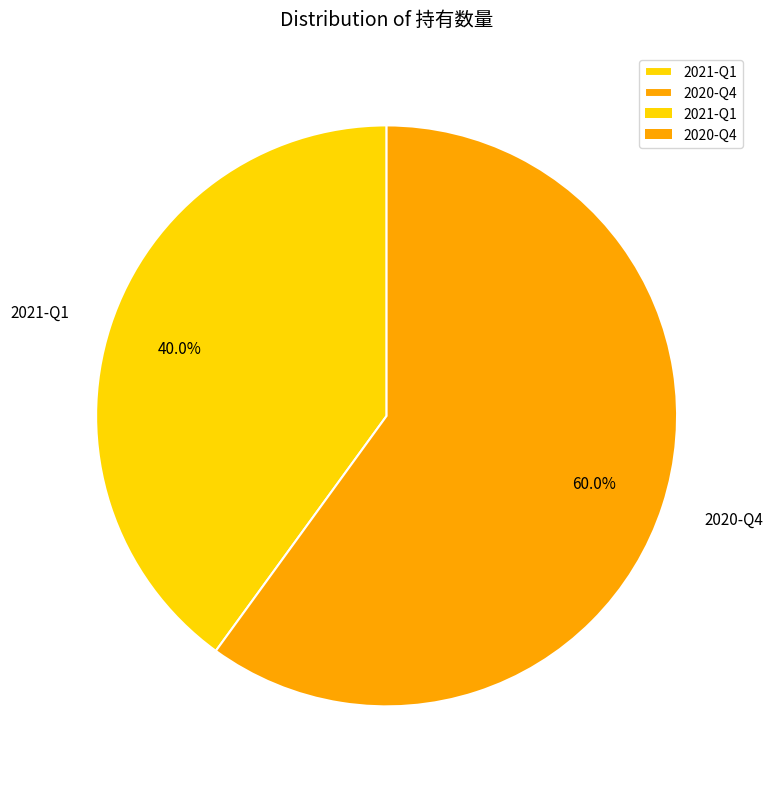

What portion of the pie excludes 2021-Q1?

60.0%